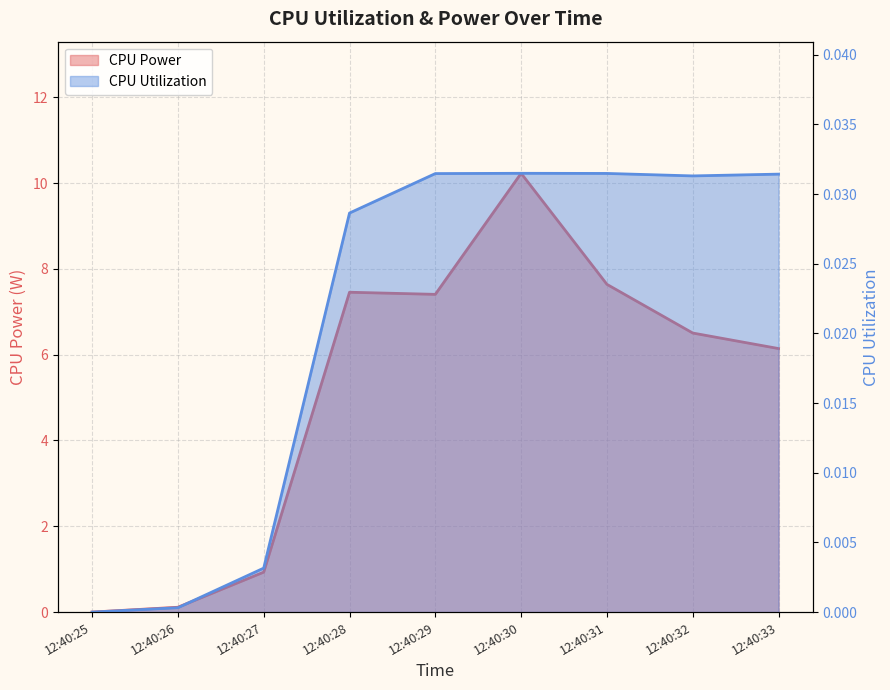

True or false: CPU Power has more than 1 points higher than both neighbors.

True